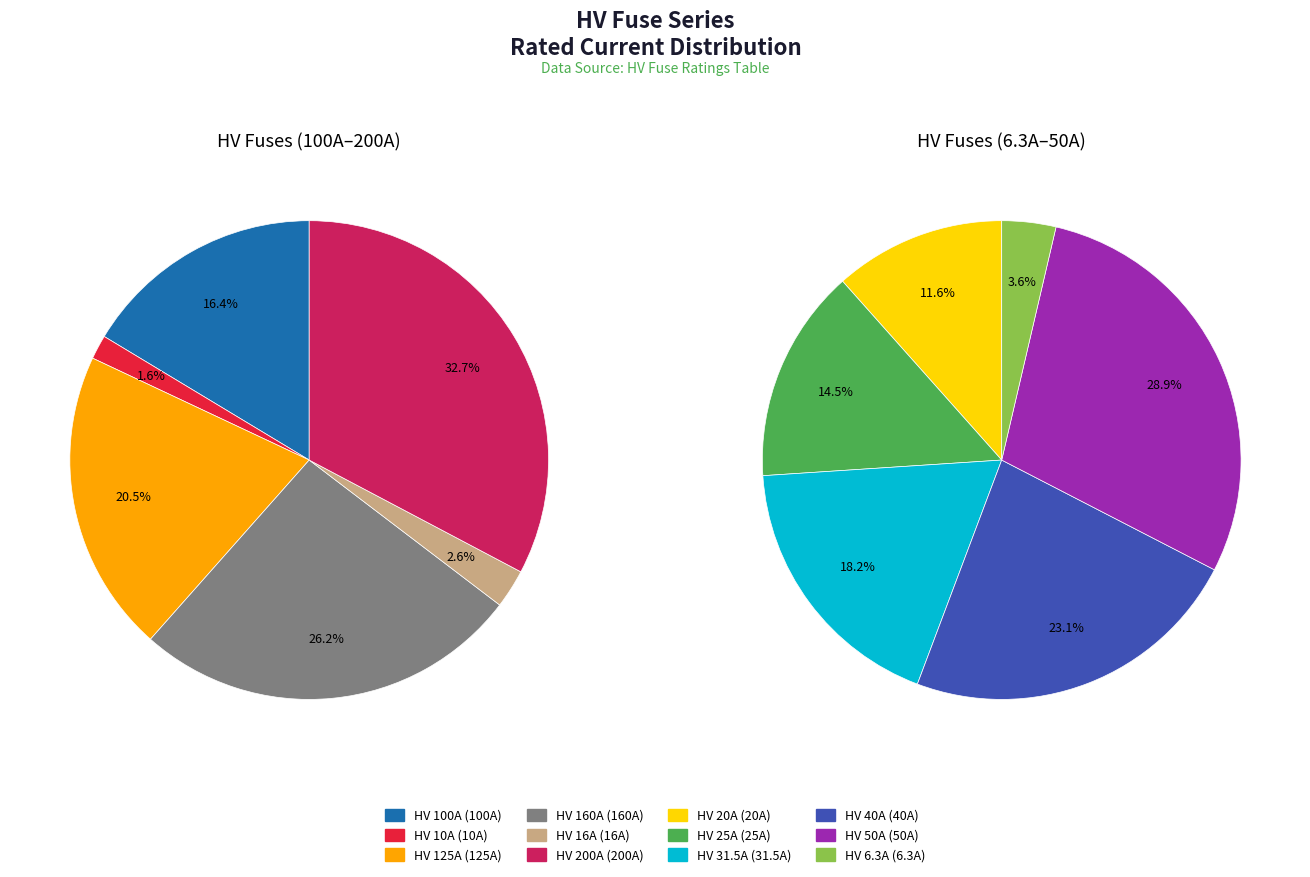

Does HV 160A represent more than half of the total?

No